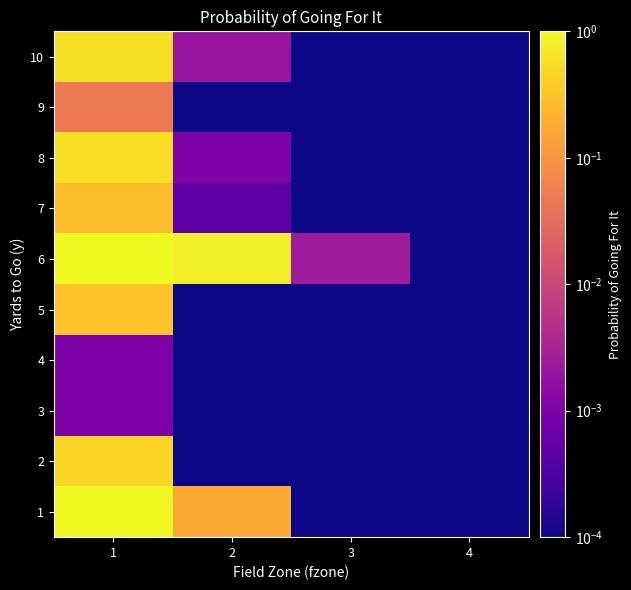

List the series in order of their peak value, highest first.

6, 1, 10, 8, 2, 5, 7, 9, 3, 4